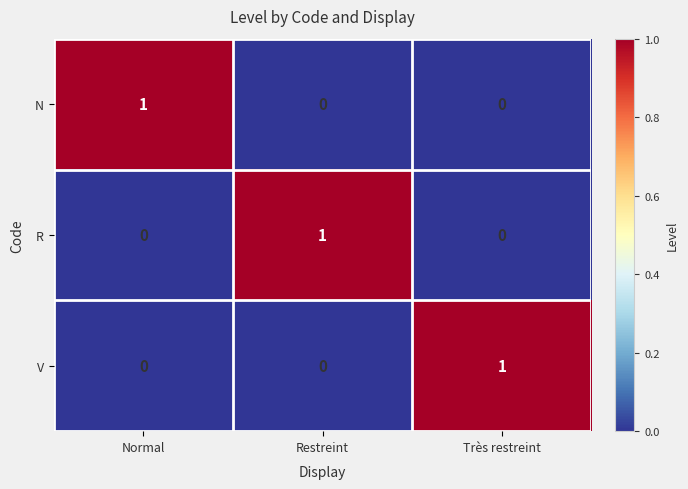

Reading left to right, list all the values displayed in this chart.

N: Normal=1	Restreint=0	Très restreint=0
R: Normal=0	Restreint=1	Très restreint=0
V: Normal=0	Restreint=0	Très restreint=1